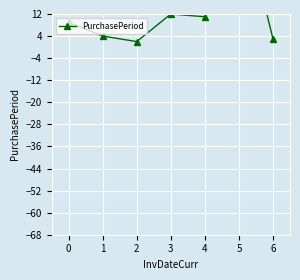

What is the value of the 6th point from the left?

53